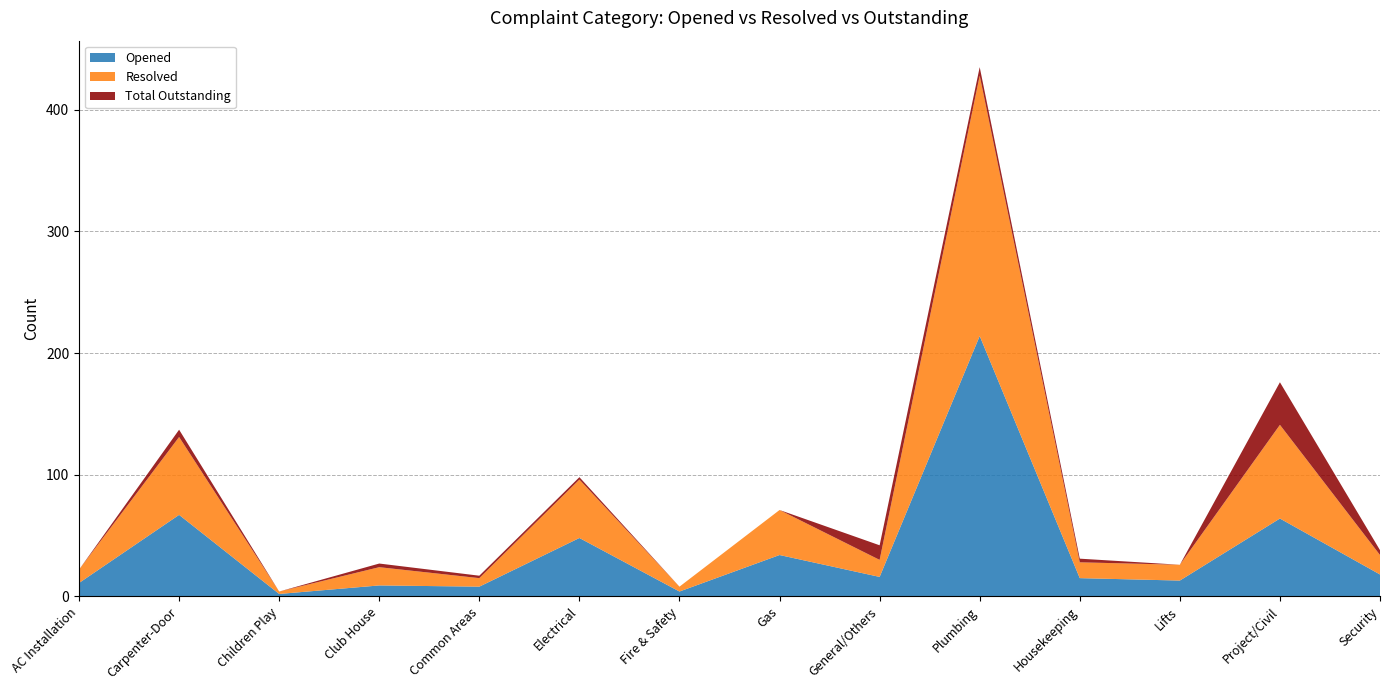

Reading right to left, transcribe all the data shown in this chart.

Opened: 18	64	13	15	214	16	34	4	48	8	9	2	67	11
Resolved: 16	77	13	13	214	14	37	4	48	7	15	2	64	11
Total Outstanding: 4	35	0	3	7	12	0	0	2	2	3	0	6	0